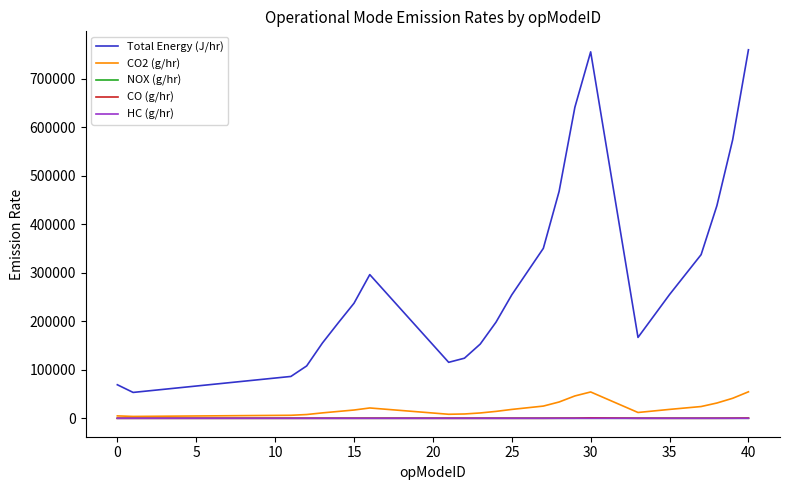

Which series has the largest range (max minus min)?

Total Energy (J/hr)